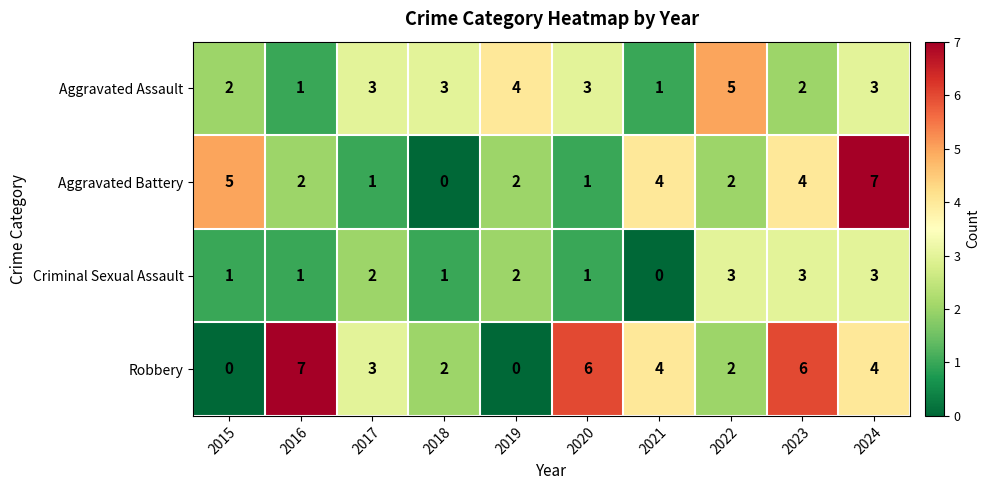

Count the number of categories in the chart.

10